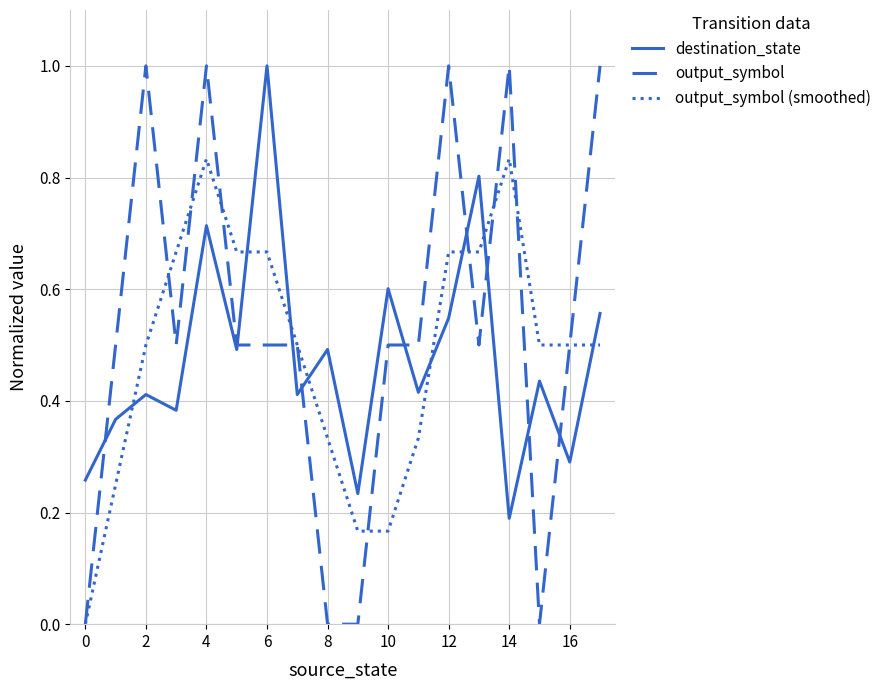

What is the maximum value shown in the chart?

1.0